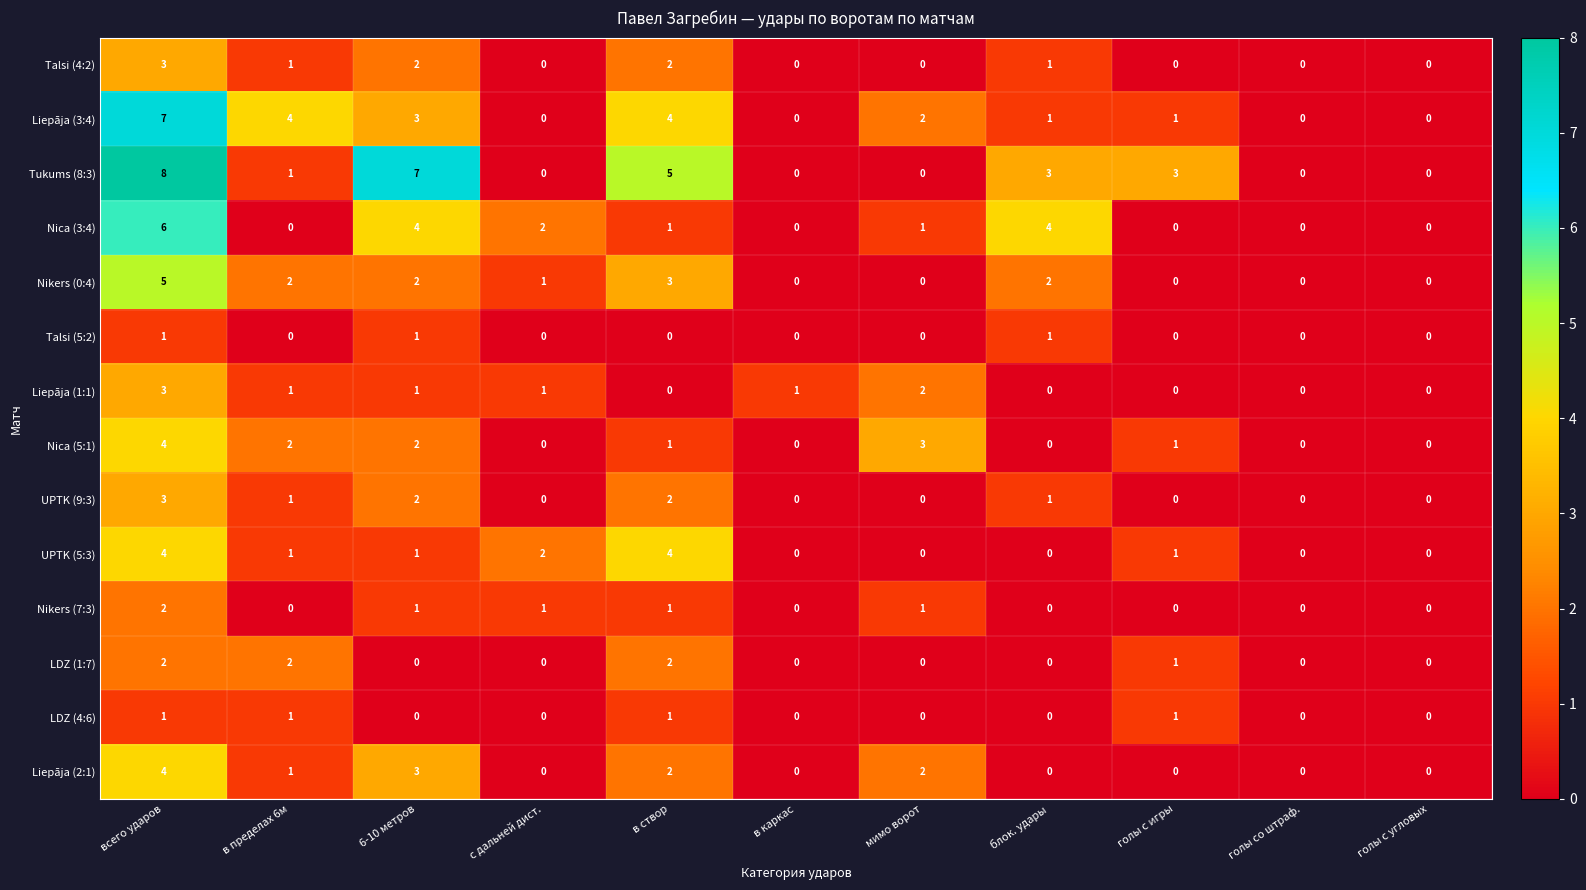

What is the total value across all series at мимо ворот?

11